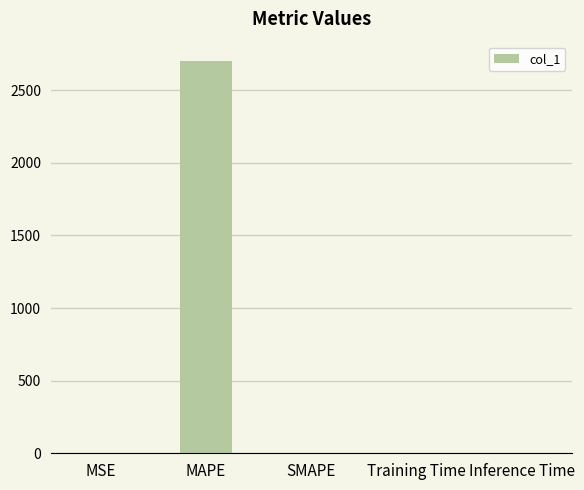

What is the greatest value displayed?

2698.5